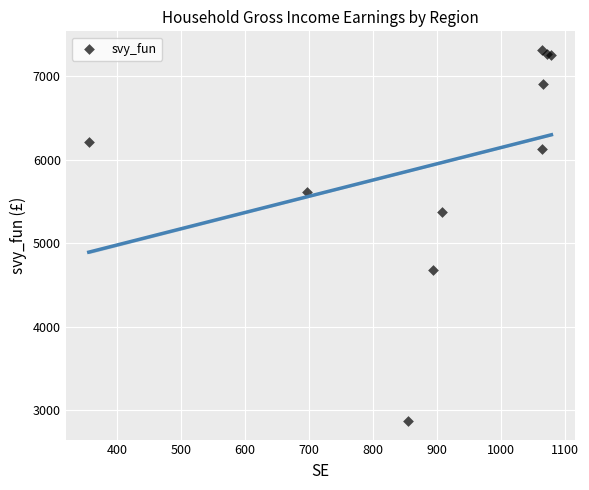

What Y value in the scatter plot is closest to 5092?

5372.5